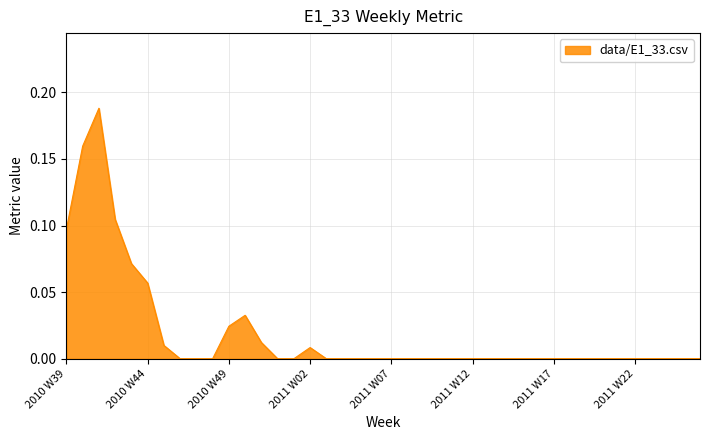

Does the chart display data point markers on the line(s)?

No